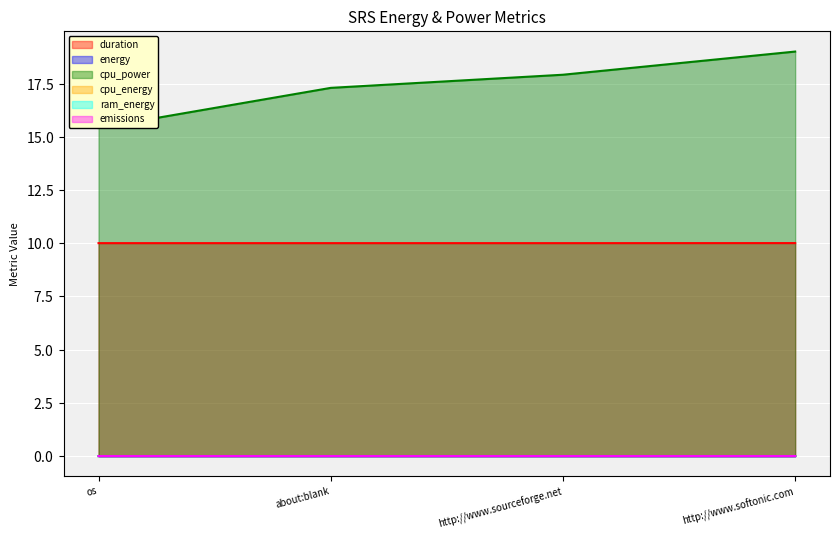

Which category has the highest value across all series?

http://www.softonic.com